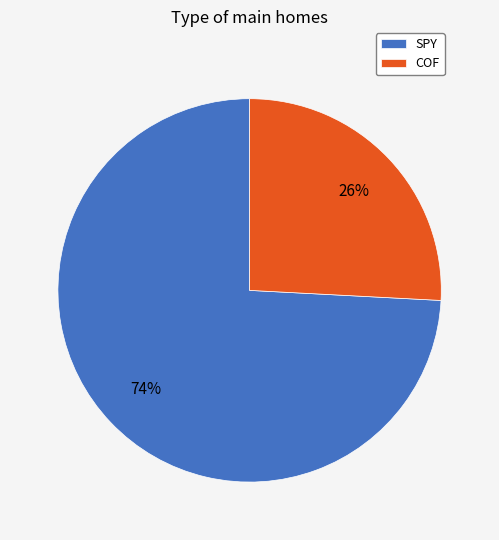

To the nearest percent, what is the difference between the largest and smallest slice percentages?

48%